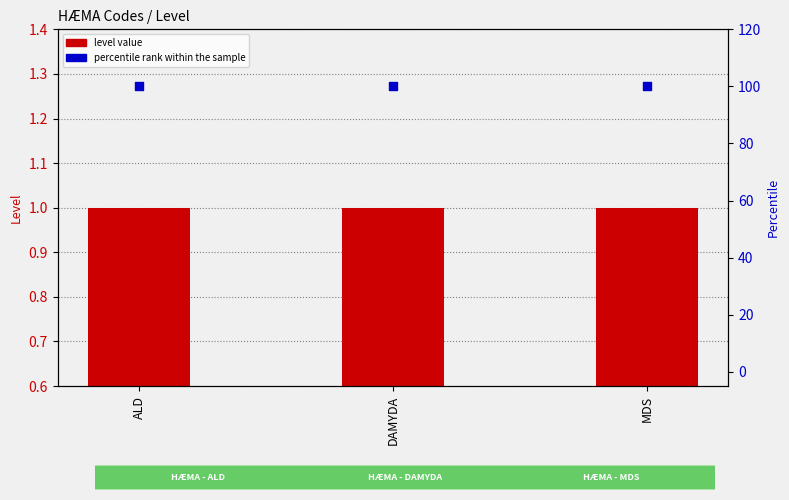

Which series has the largest total across all categories?

percentile rank within the sample